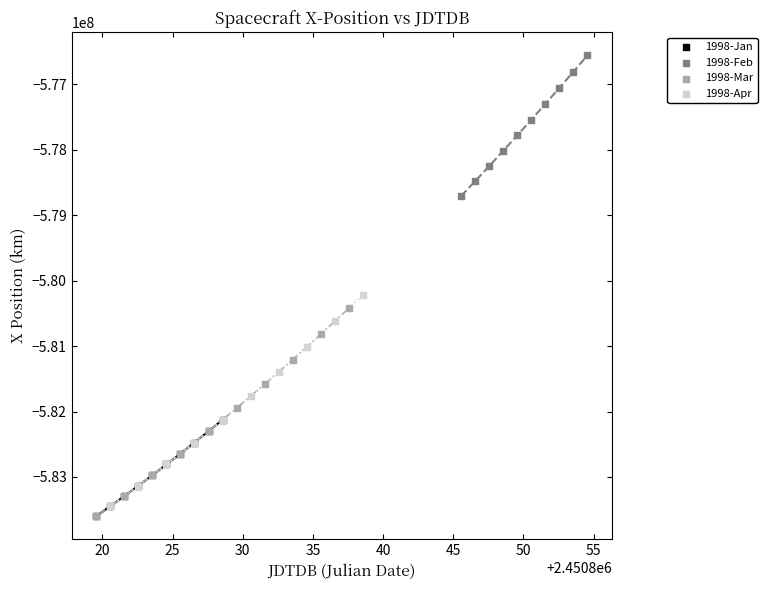

What are all the series names shown in the legend?

1998-Jan, 1998-Feb, 1998-Mar, 1998-Apr